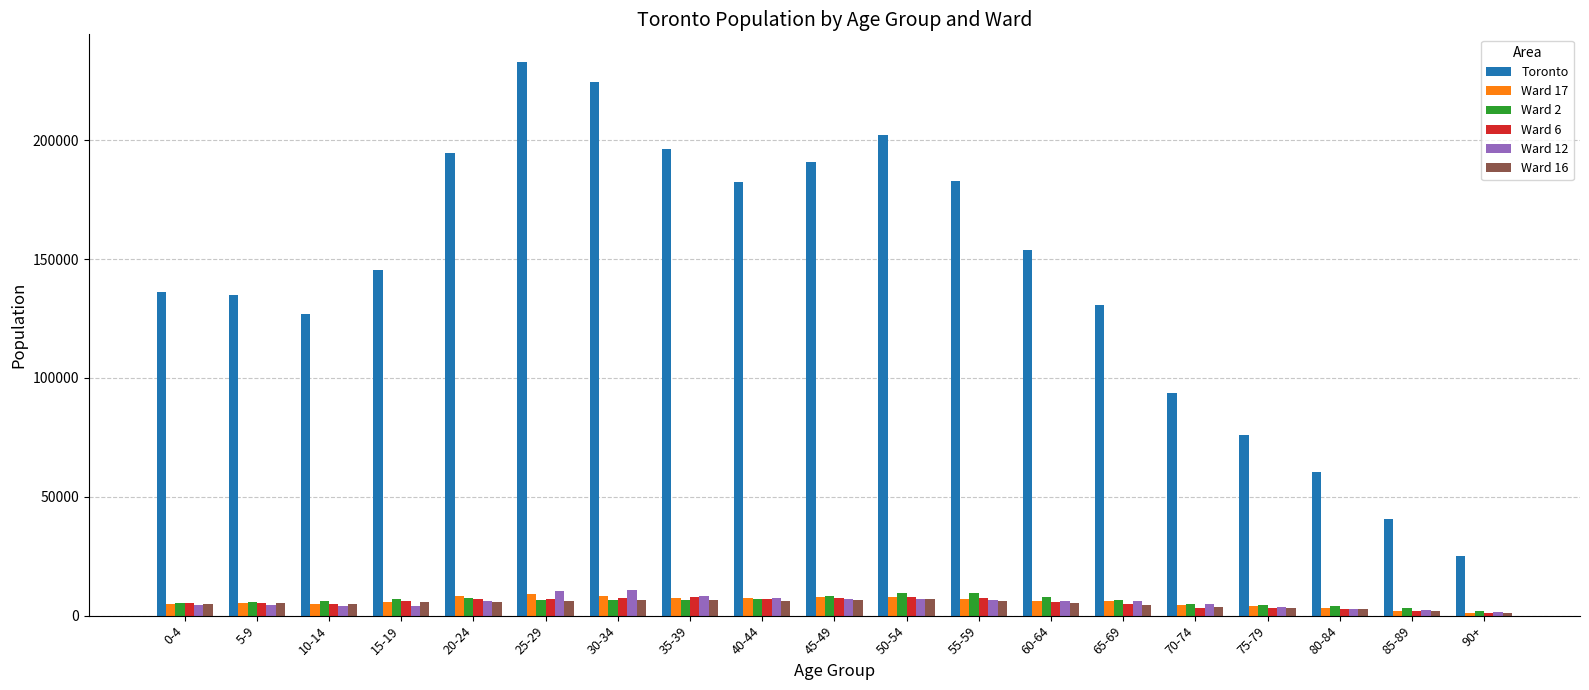

The value of Toronto at 65-69 is 130540. True or false?

True